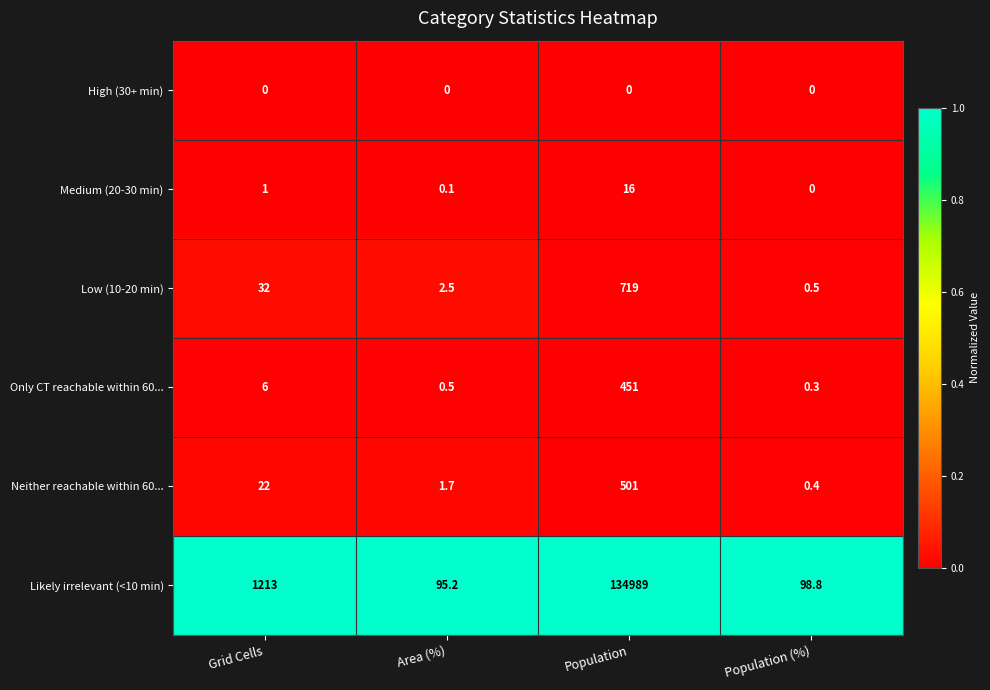

Which category has the highest value in the Neither reachable within 60... series?

Population